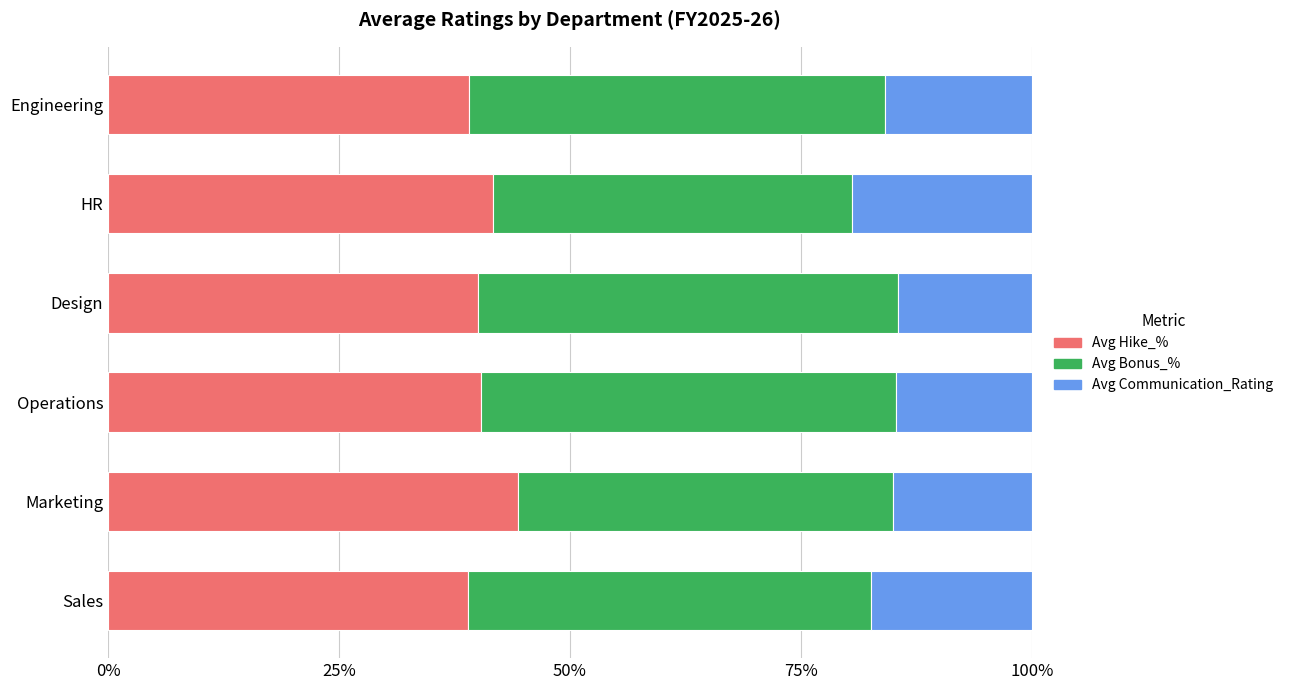

What are all the series names shown in the legend?

Avg Hike_%, Avg Bonus_%, Avg Communication_Rating